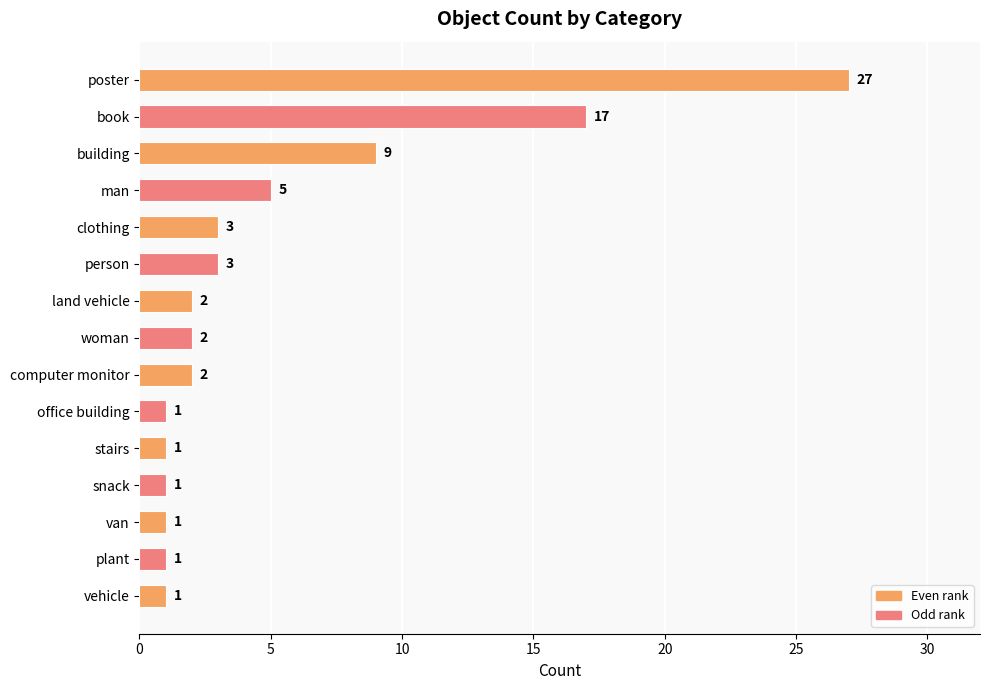

What is the difference between the maximum and minimum values?

26